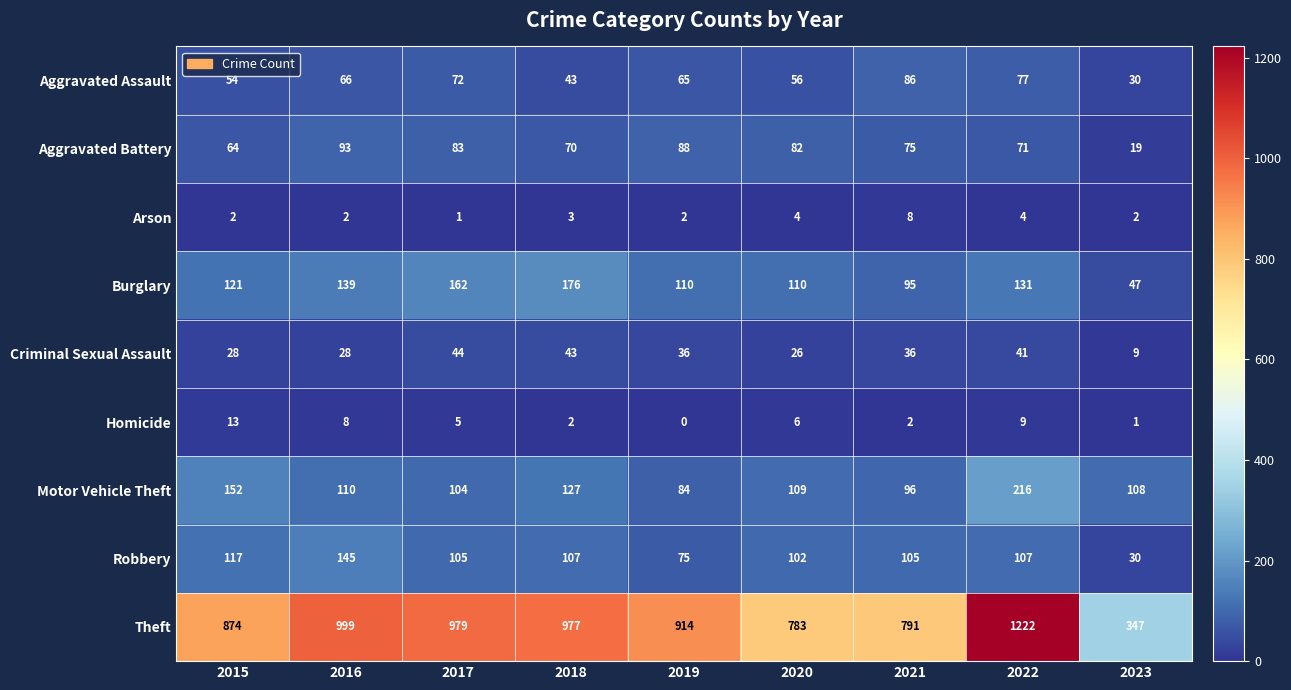

At how many categories does at least one series exceed 498?

8